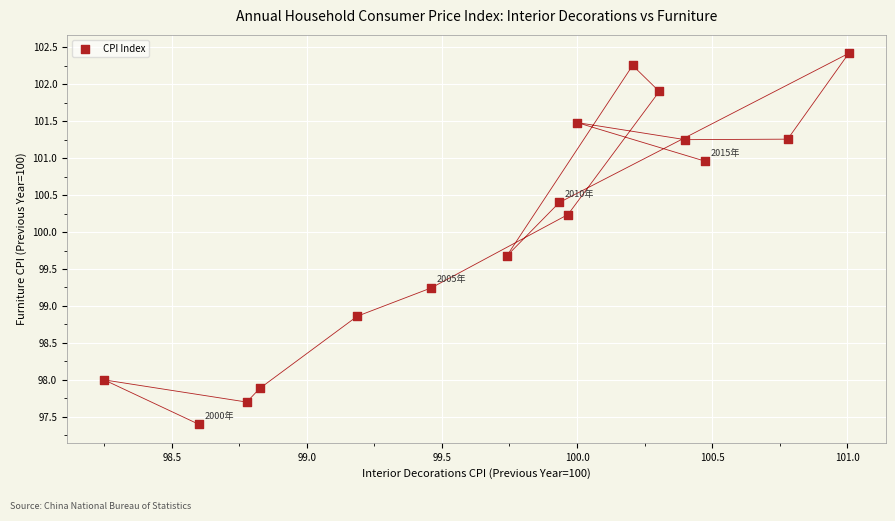

What is the range of X values (max minus min)?

2.8